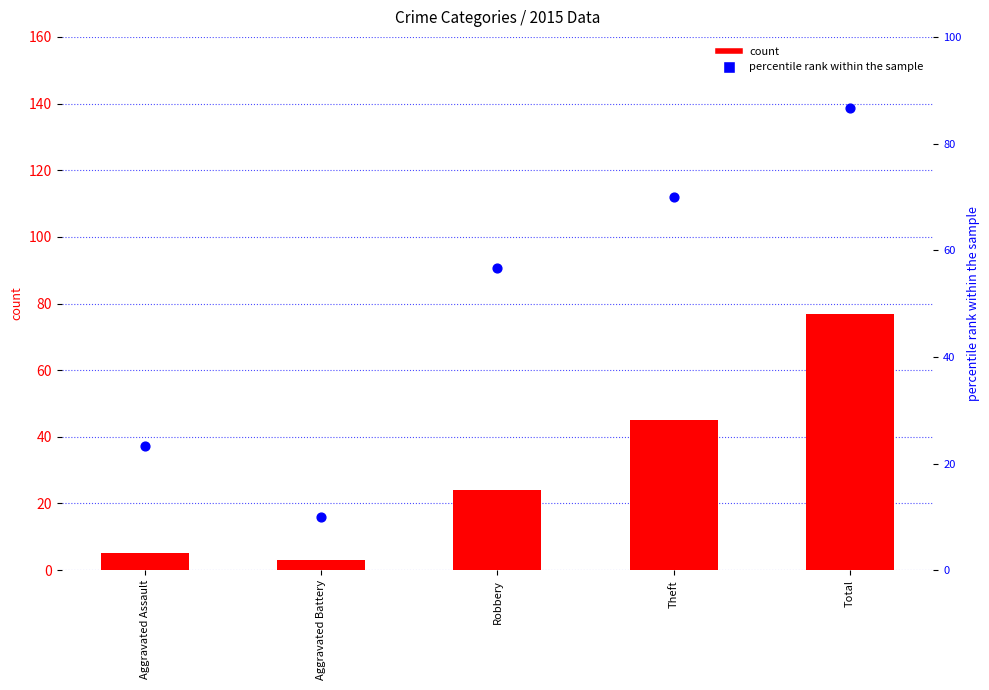

Which has a higher value, Aggravated Battery or Robbery?

Robbery